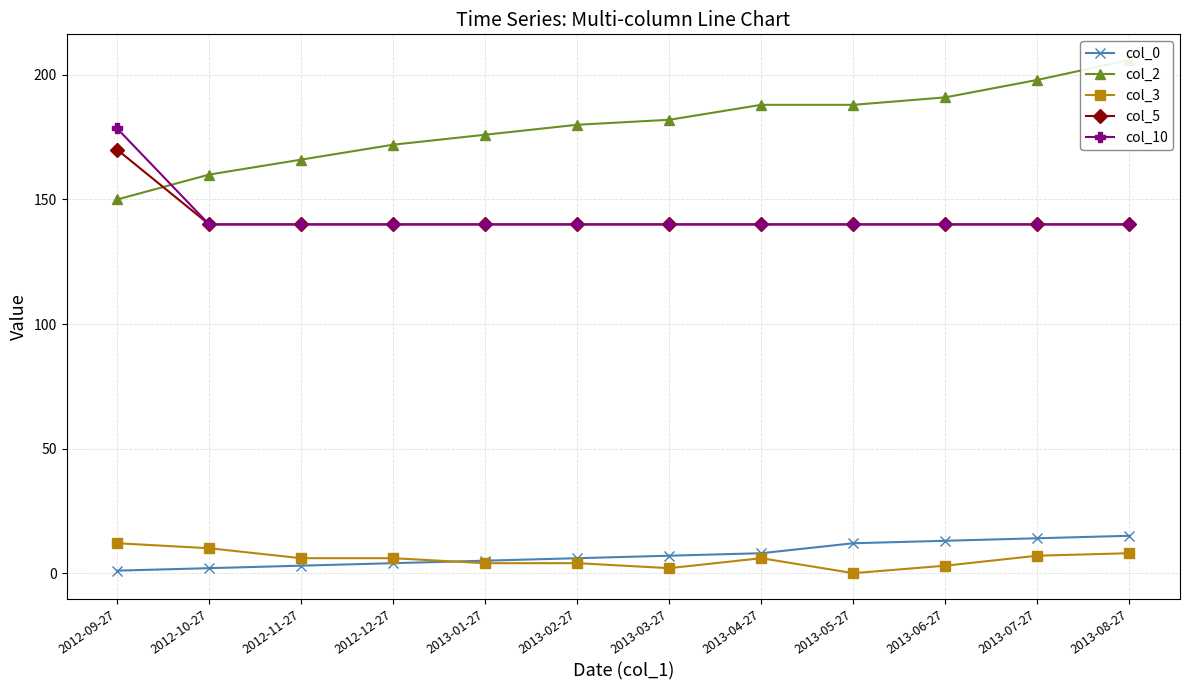

What is the total value across all series at 2013-05-27?

480.0